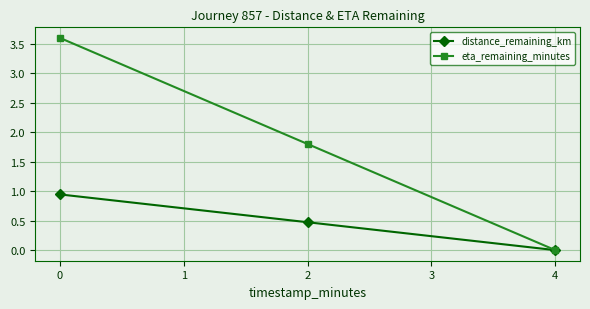

Count the number of categories in the chart.

3